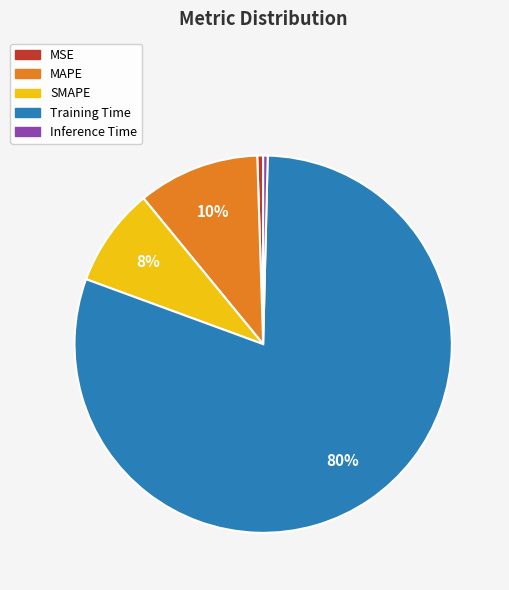

Do Training Time and SMAPE together represent more than half of the pie?

Yes